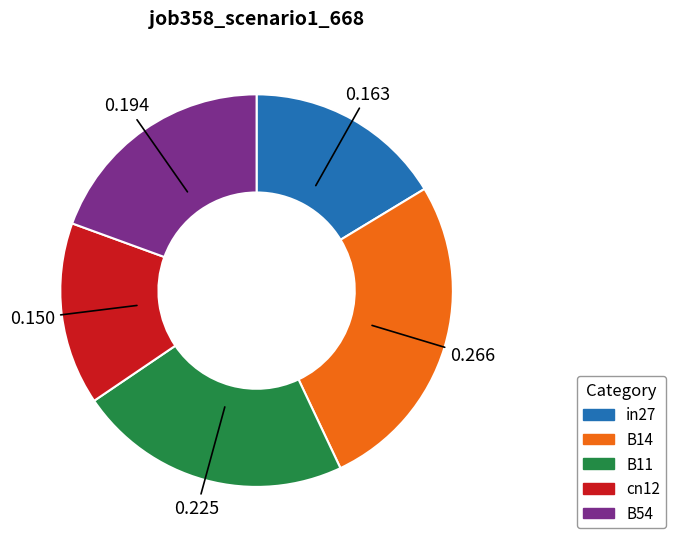

True or false: in27 accounts for 16% of the total.

True